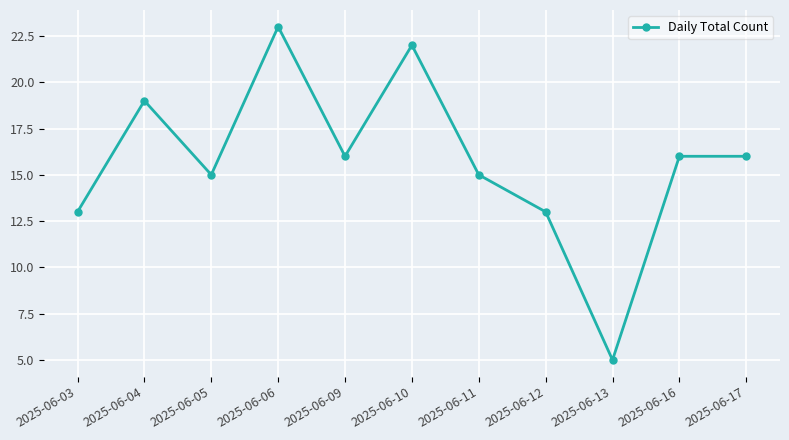

What is the minimum value shown in the chart?

5